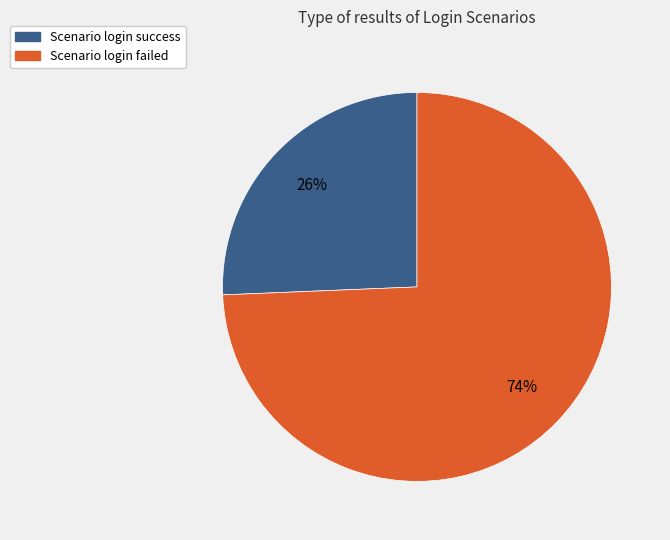

The Scenario login failed slice represents 74% of the pie. True or false?

True